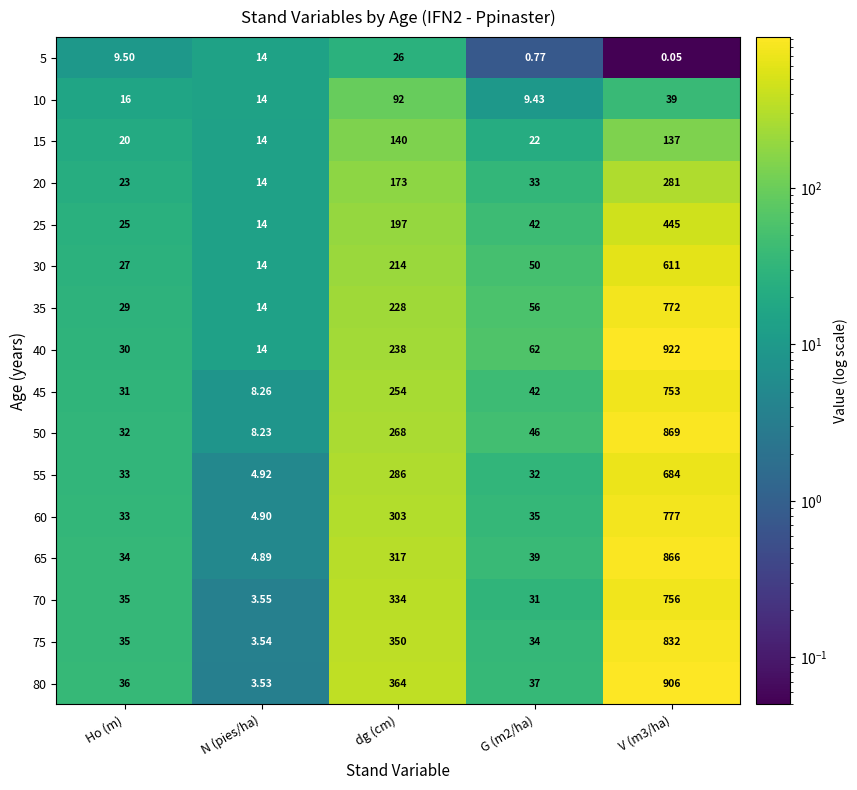

What is the maximum value shown in the chart?

922.0